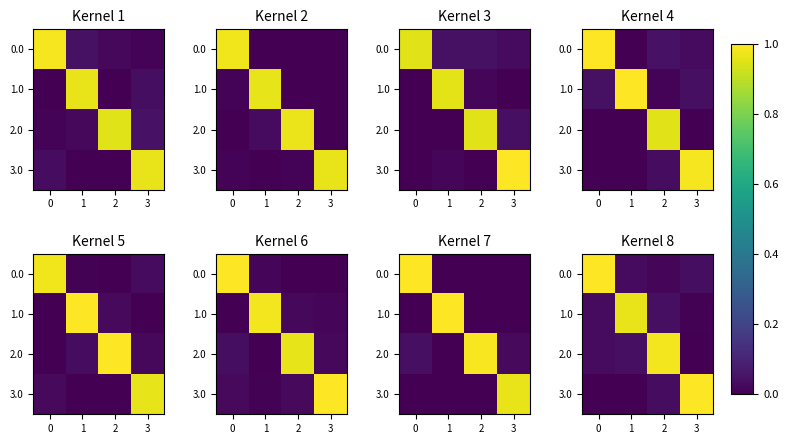

What is the average value of the row_0 series?

0.3